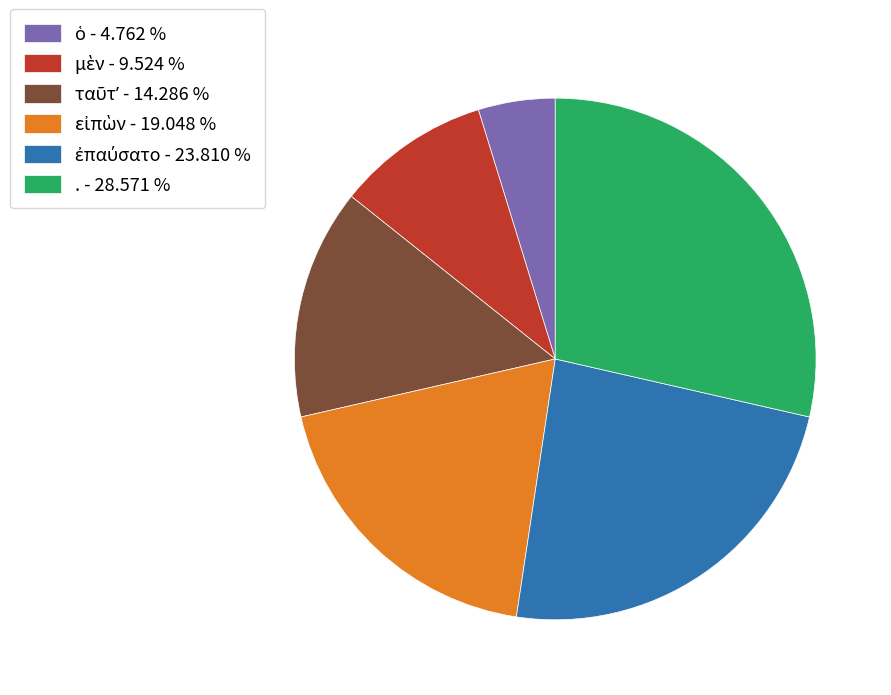

The . slice represents 17% of the pie. True or false?

False